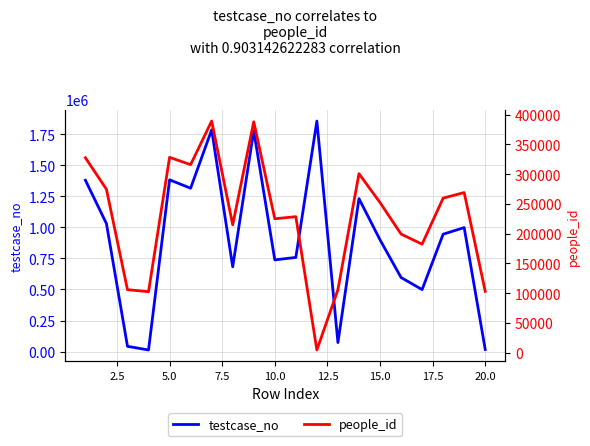

In testcase_no, how many points are higher than both neighbors (excluding endpoints)?

6